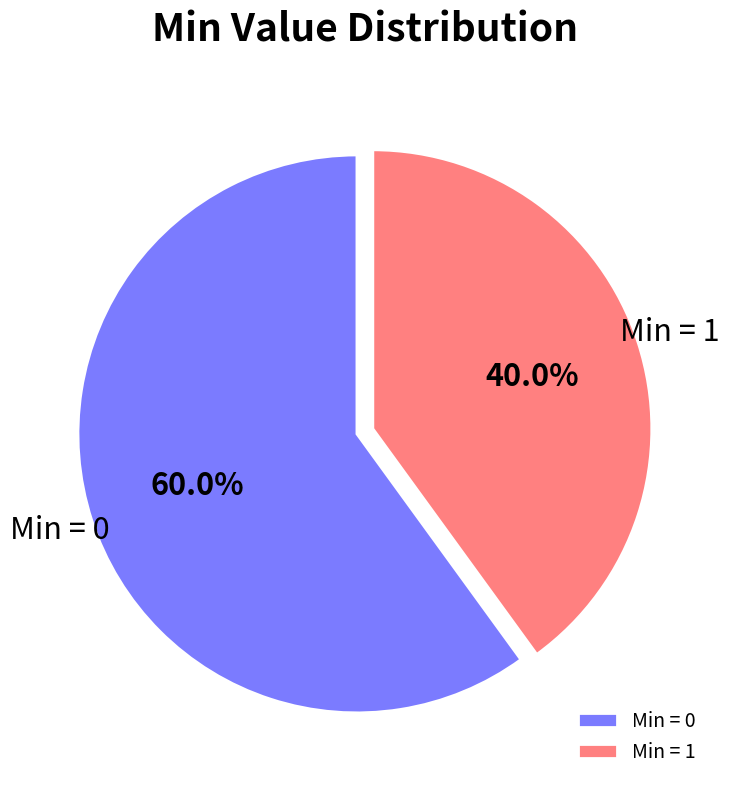

How many slices are in this pie chart?

2